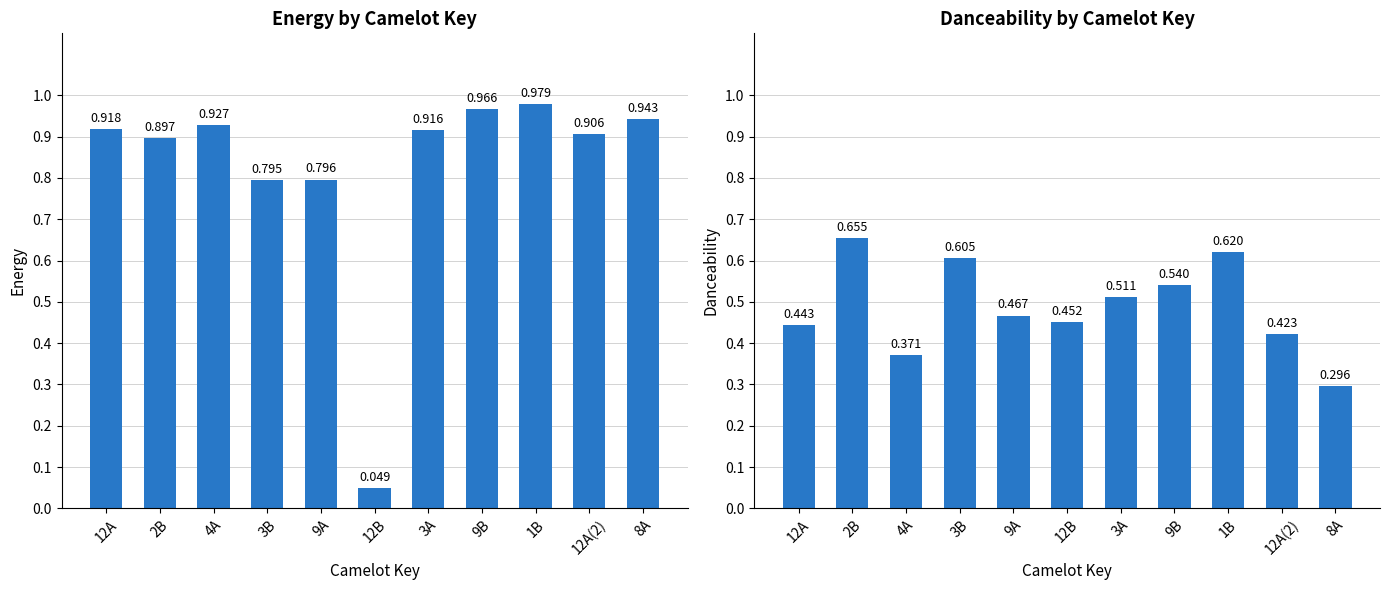

What are all the series names shown in the legend?

energy, danceability